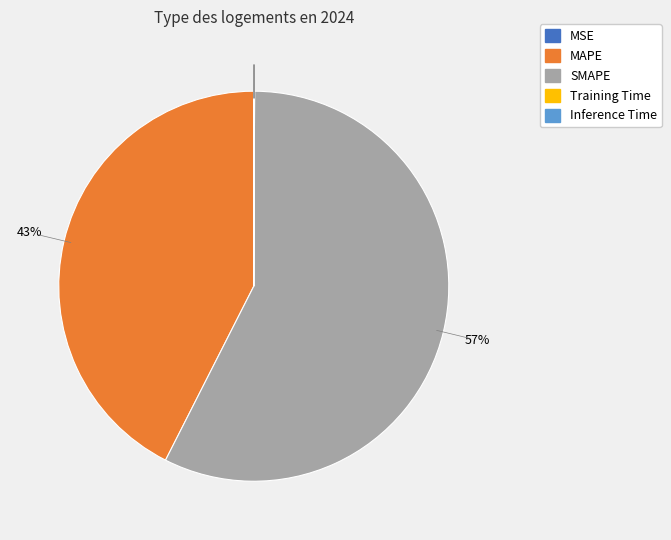

The SMAPE slice represents 63% of the pie. True or false?

False